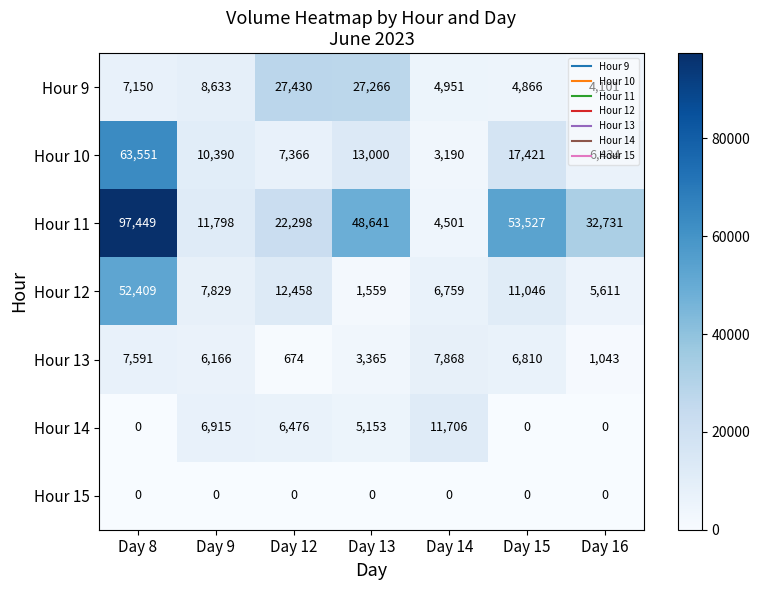

Which series has the largest total across all categories?

Hour 11